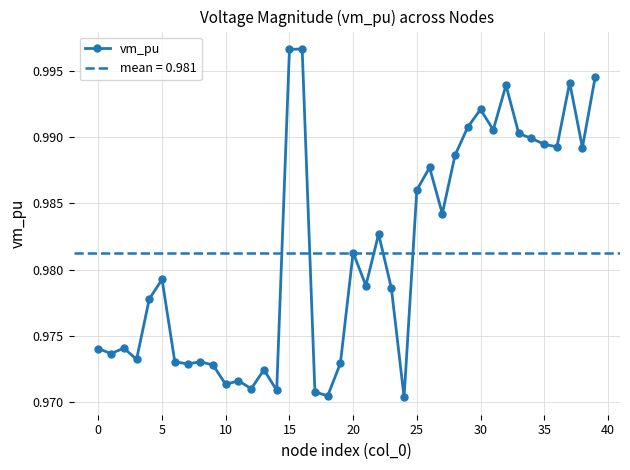

Reading left to right, extract all data points from this chart.

1.0	1.0	1.0	1.0	1.0	1.0	1.0	1.0	1.0	1.0	1.0	1.0	1.0	1.0	1.0	1.0	1.0	1.0	1.0	1.0	1.0	1.0	1.0	1.0	1.0	1.0	1.0	1.0	1.0	1.0	1.0	1.0	1.0	1.0	1.0	1.0	1.0	1.0	1.0	1.0